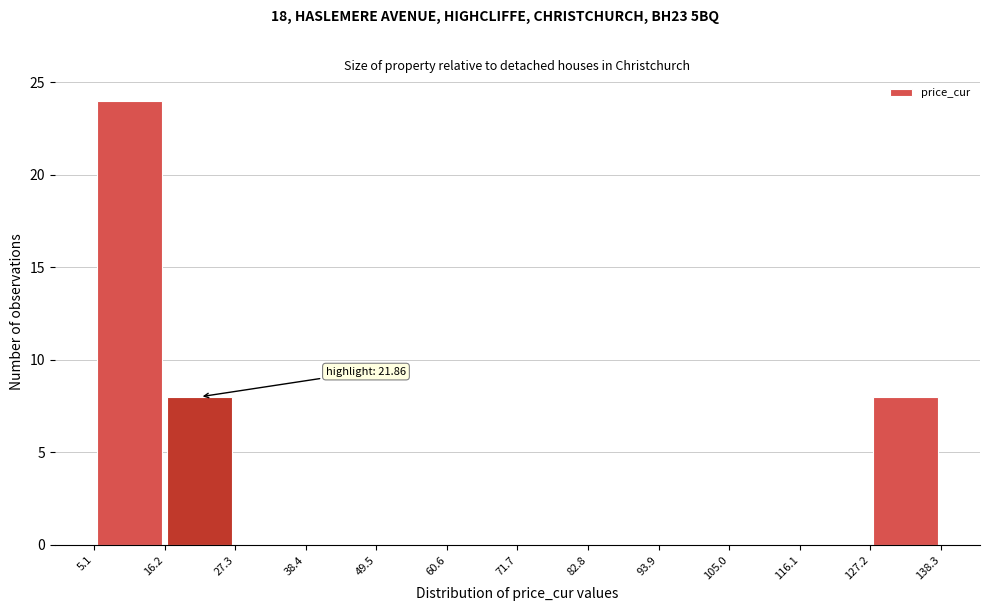

Over which range of the x-axis is the bar tallest?

5.1 to 16.2